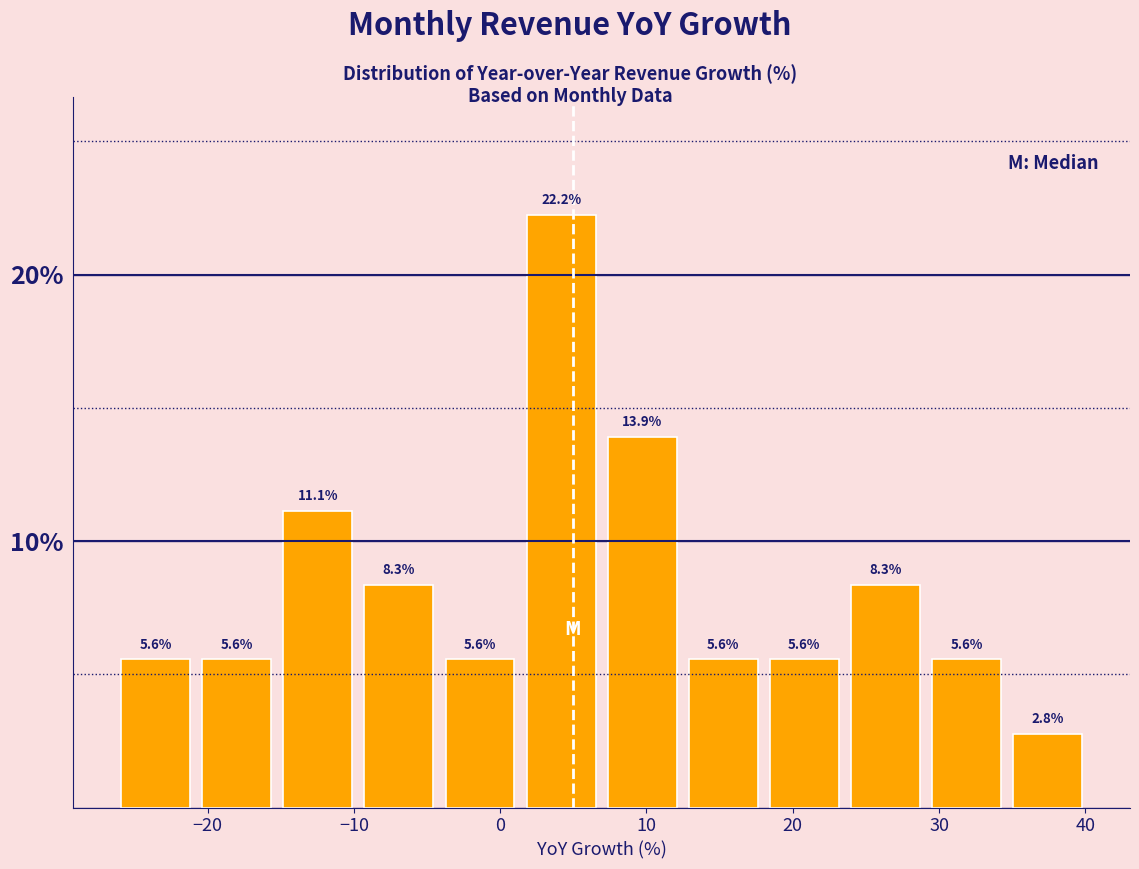

Over which range of the x-axis is the bar tallest?

2 to 7